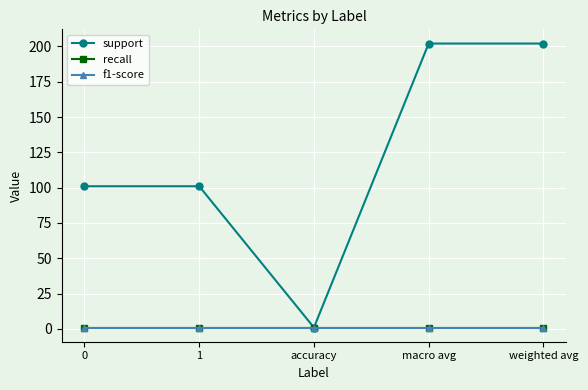

Reading left to right, extract all data points from this chart.

support: 101	101	1	202	202
recall: 1	1	1	1	1
f1-score: 1	1	1	1	1